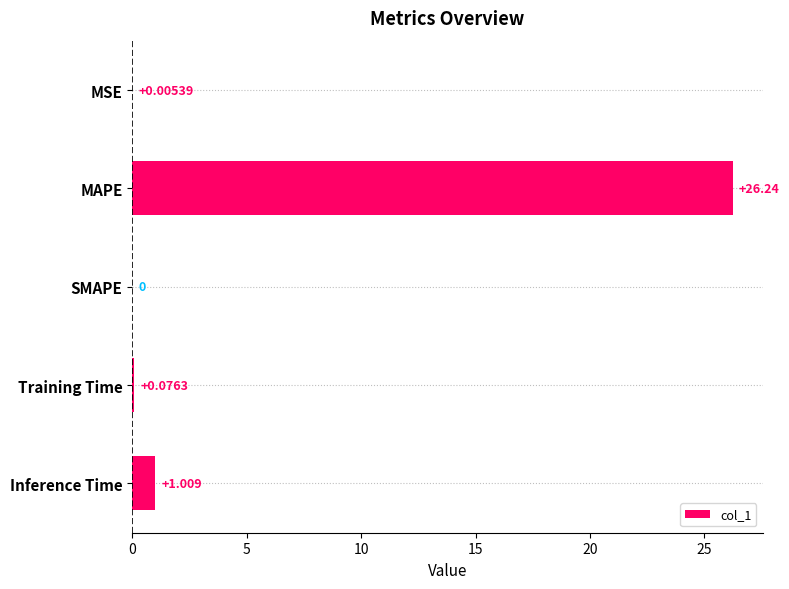

Where is the data nearest to the value 13?

Inference Time